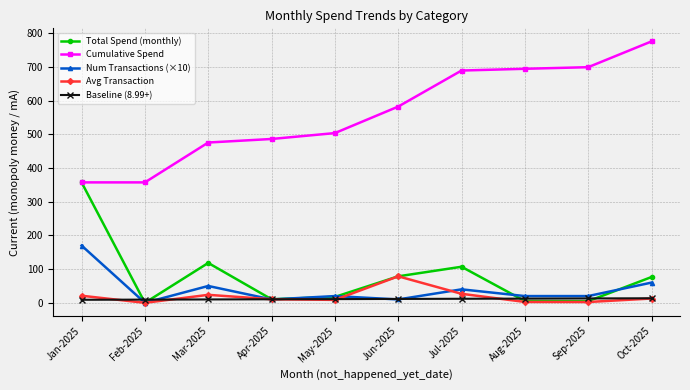

At which label does Num Transactions (×10) reach its minimum?

Feb-2025